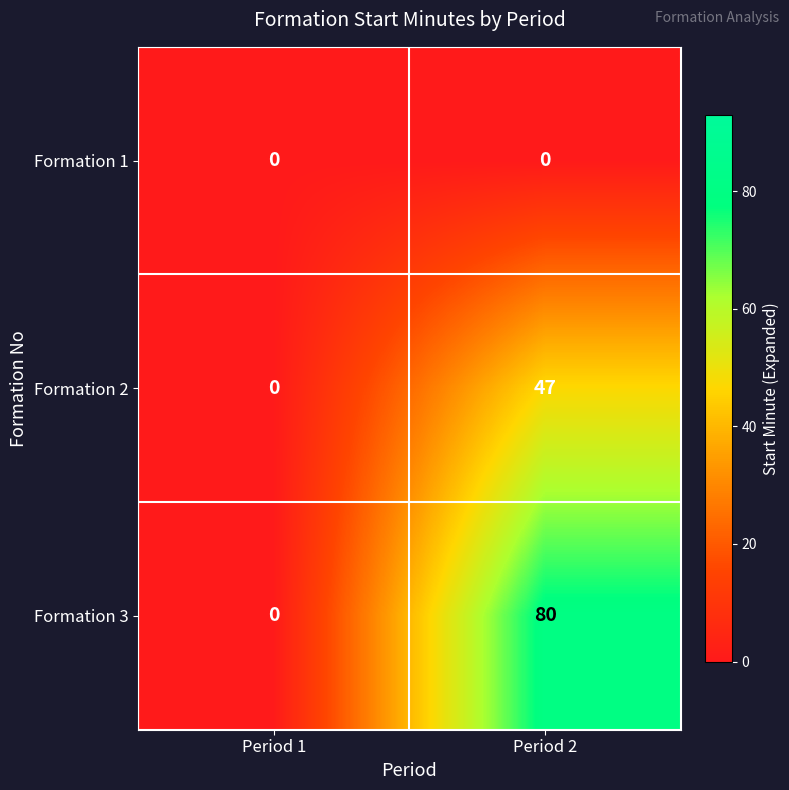

Is it true that Formation 1 equals 0 at Period 2?

True